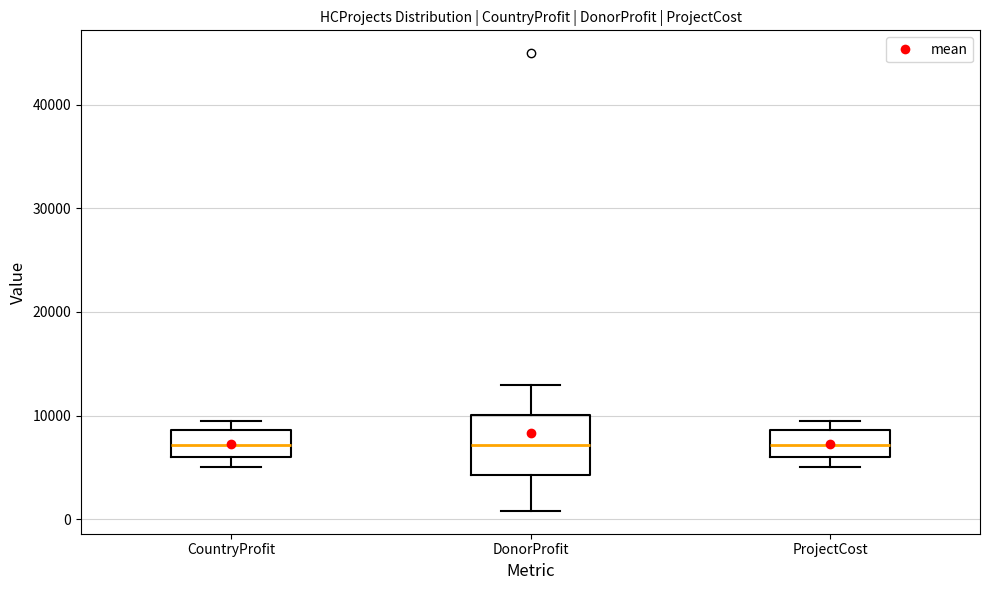

Reading left to right, transcribe this box plot: for each box, give where its median line is, the range the box spans, and where its two whiskers end, as read against the y-axis. The values are not printed on the chart, so give them approximately, as read against the axis.

CountryProfit: median 7000, box 6000 to 9000, whiskers 5000 to 10000
DonorProfit: median 7000, box 4000 to 10000, whiskers 1000 to 13000
ProjectCost: median 7000, box 6000 to 9000, whiskers 5000 to 10000